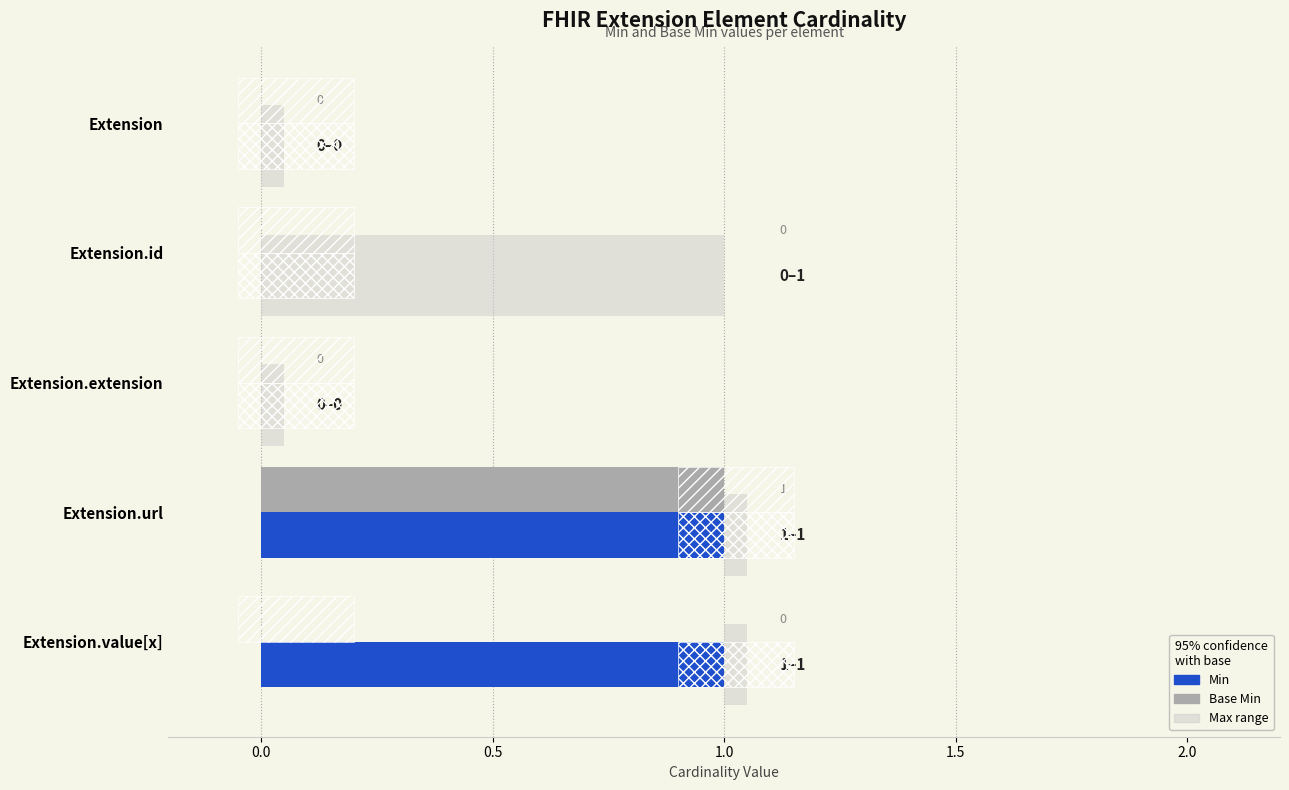

Which series changed the most between Extension.extension and Extension.url?

Min